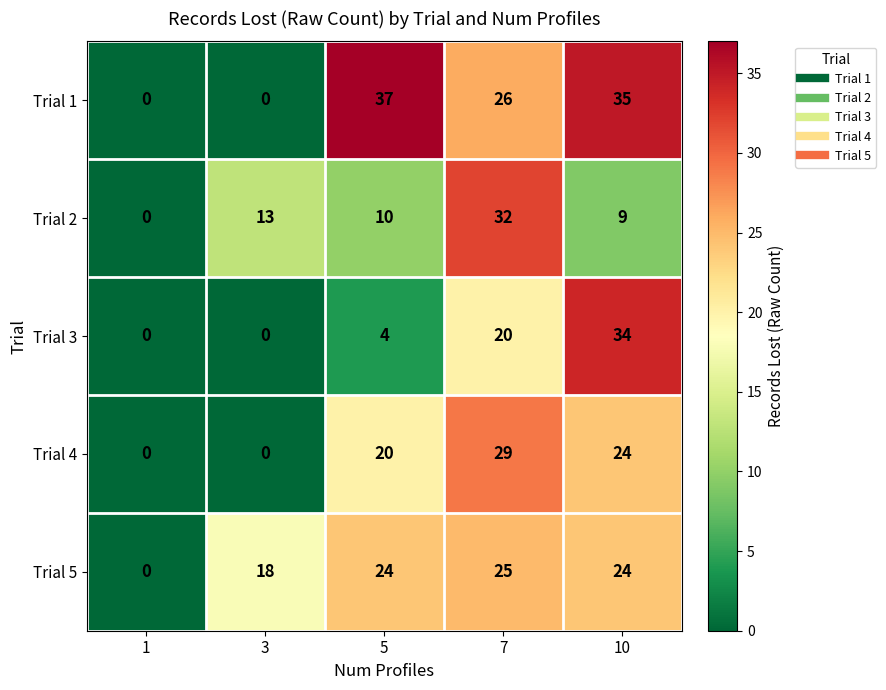

Which series has the widest spread of values?

Trial 1